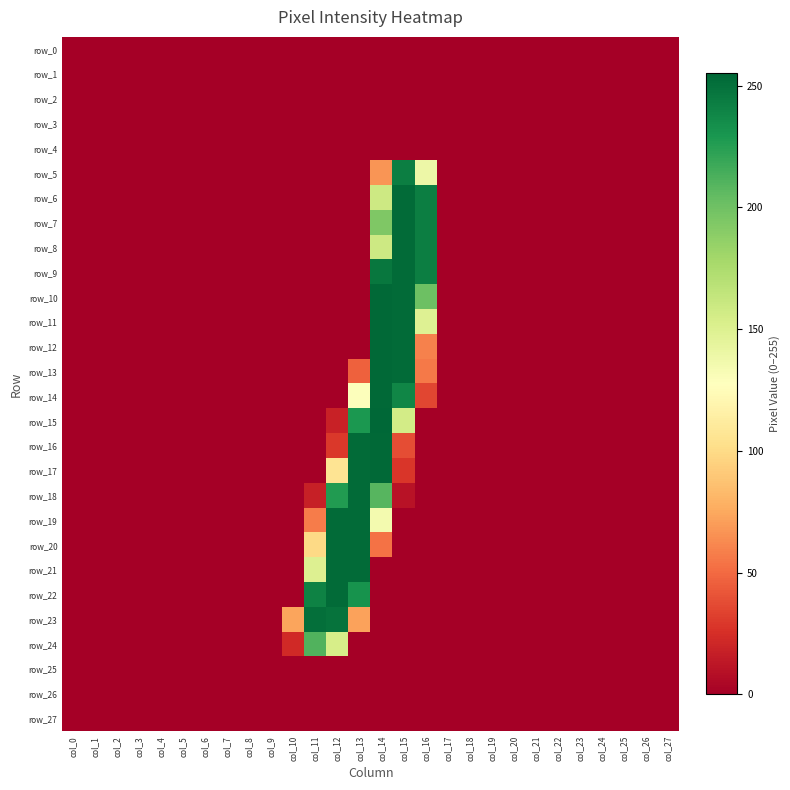

At which label is row_13 closest to 127?

col_16